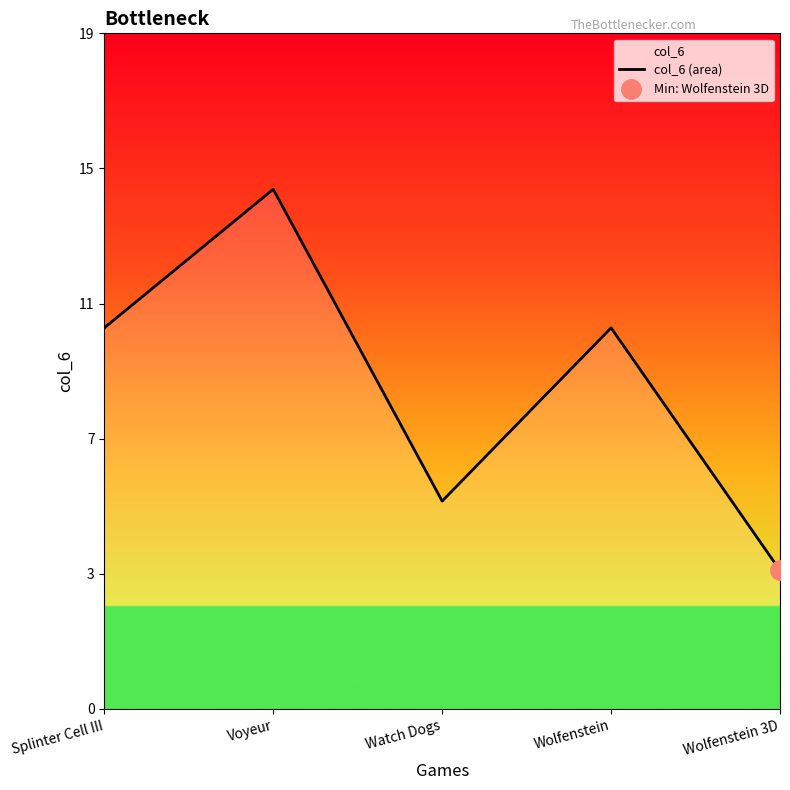

At which category does the data reach its first local valley?

Watch Dogs